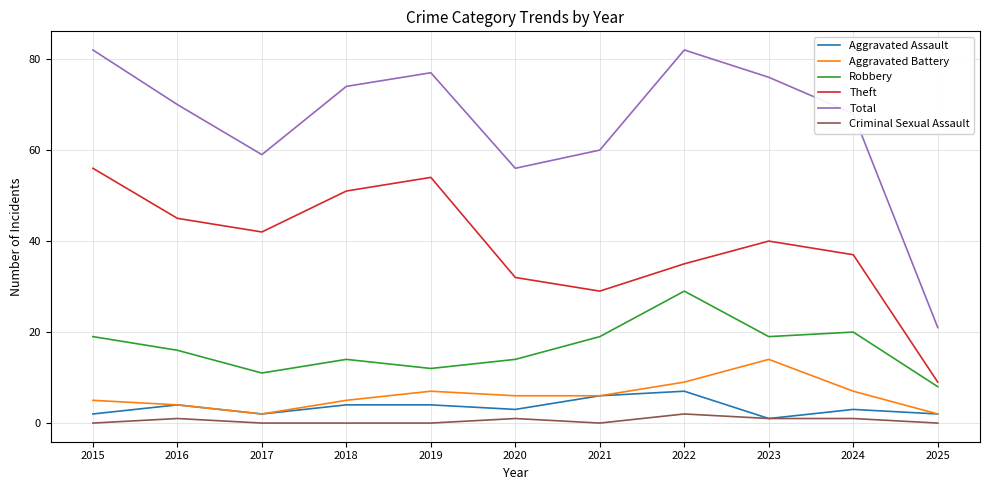

Is the value of Total at 2025 greater than the value of Aggravated Assault at 2015?

Yes